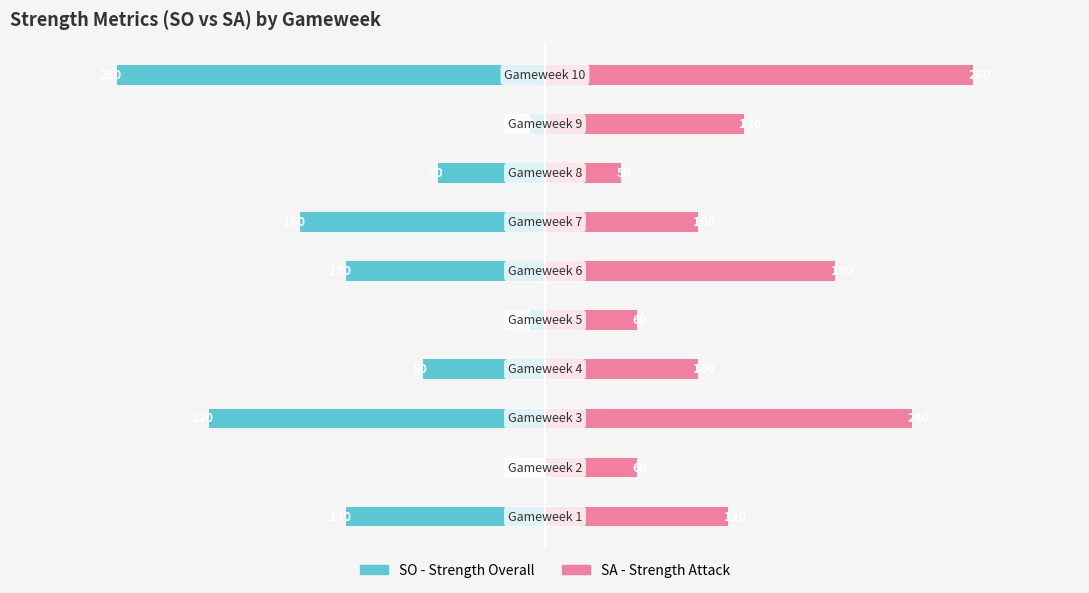

Reading left to right, transcribe all the data shown in this chart.

SO (Strength Overall): -130	0	-220	-80	-10	-130	-160	-70	-10	-280
SA (Strength Attack): 120	60	240	100	60	190	100	50	130	280